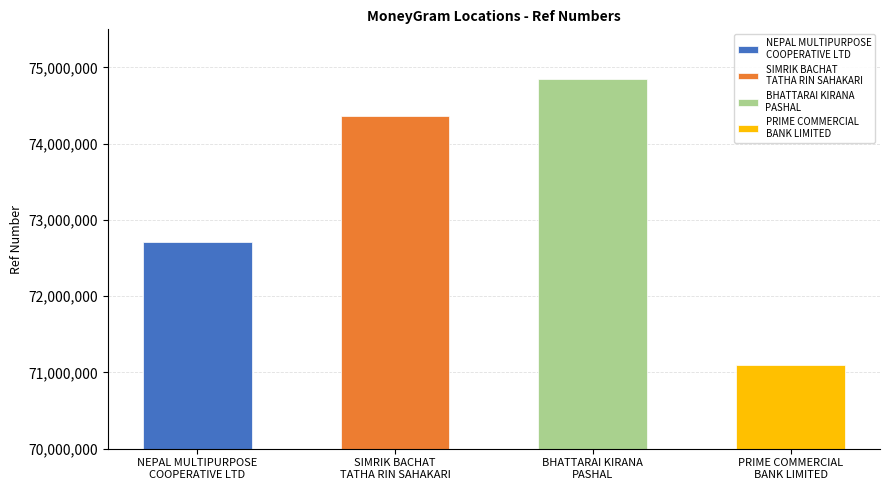

What is the difference between the maximum and minimum values?

3750153